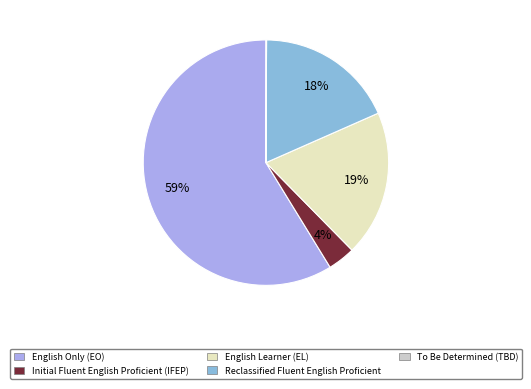

The English Only (EO) slice represents 45% of the pie. True or false?

False